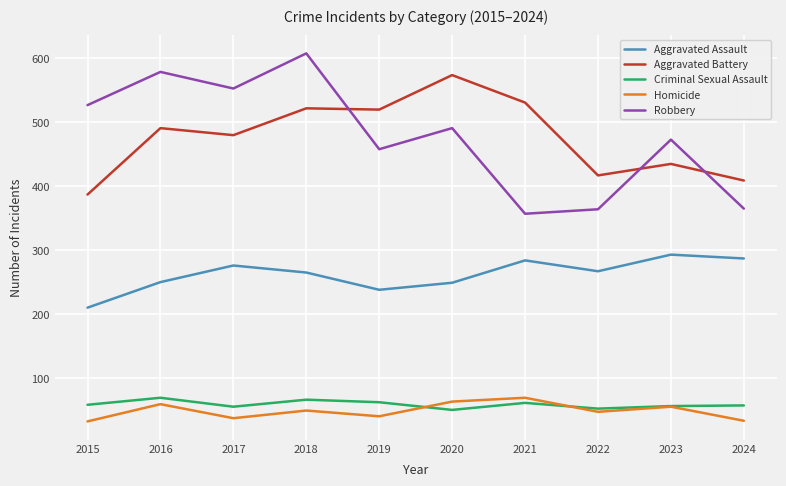

What is the total value across all series at 2015?

1214